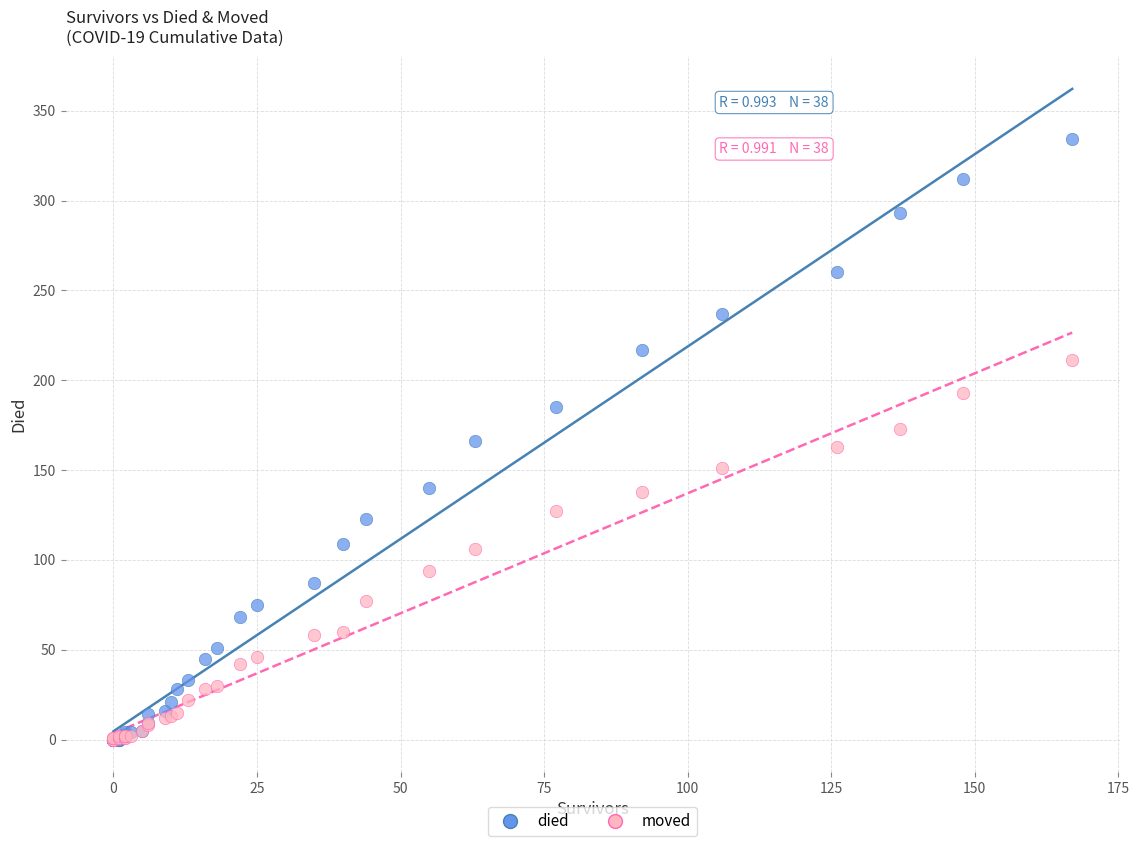

Which series has the largest Y range (max minus min)?

died